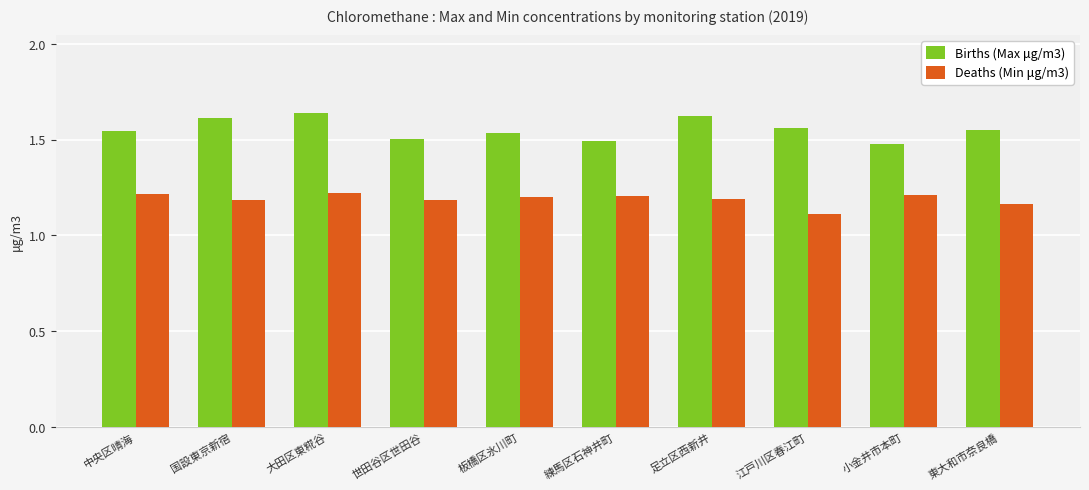

What is the sum of all Deaths (Min μg/m3) values?

11.9